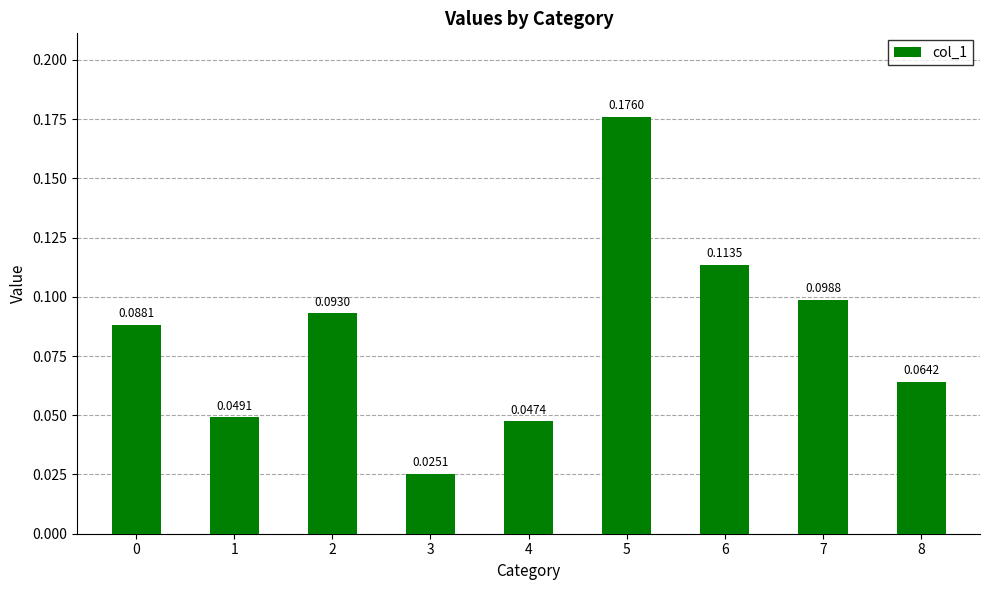

Between 4 and 6, which is larger?

6